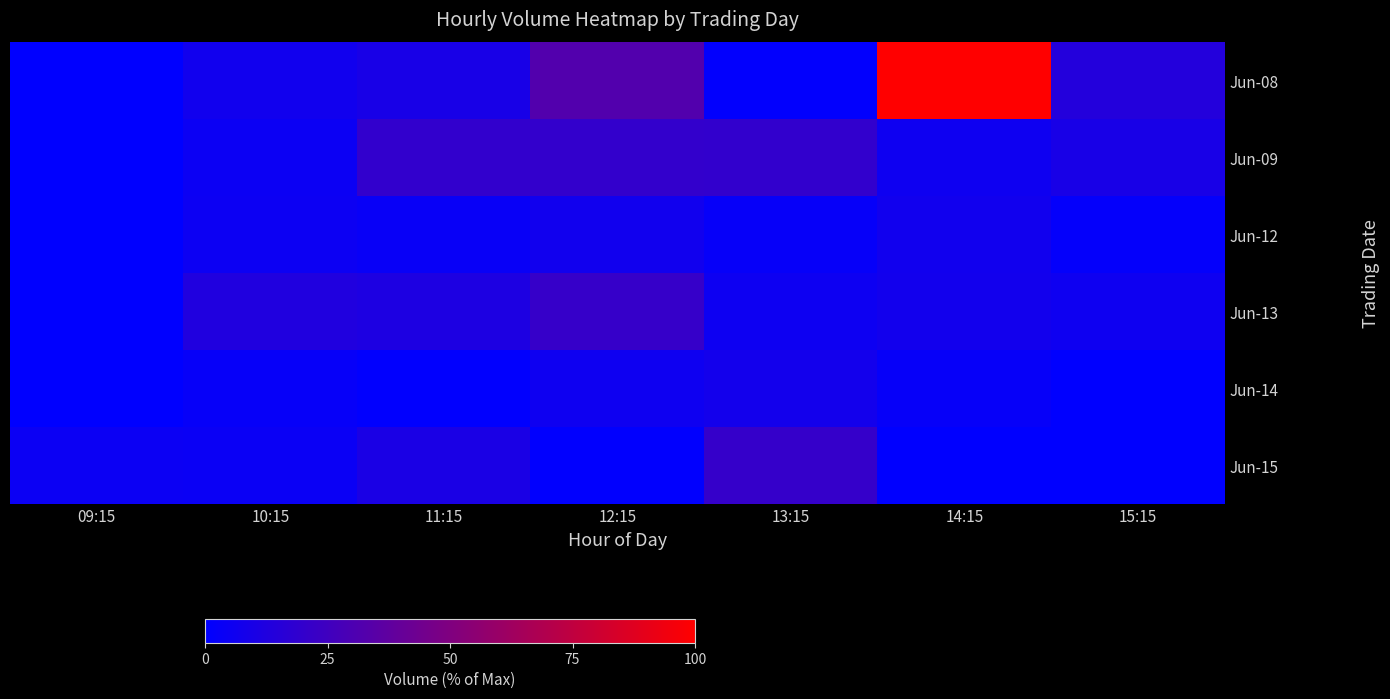

Between 13:15 and 09:15, which is larger?

13:15